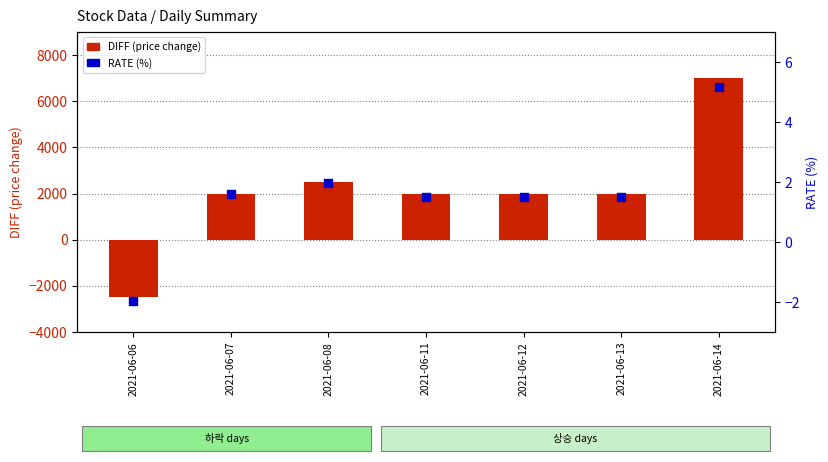

At how many categories does at least one series exceed -84?

7